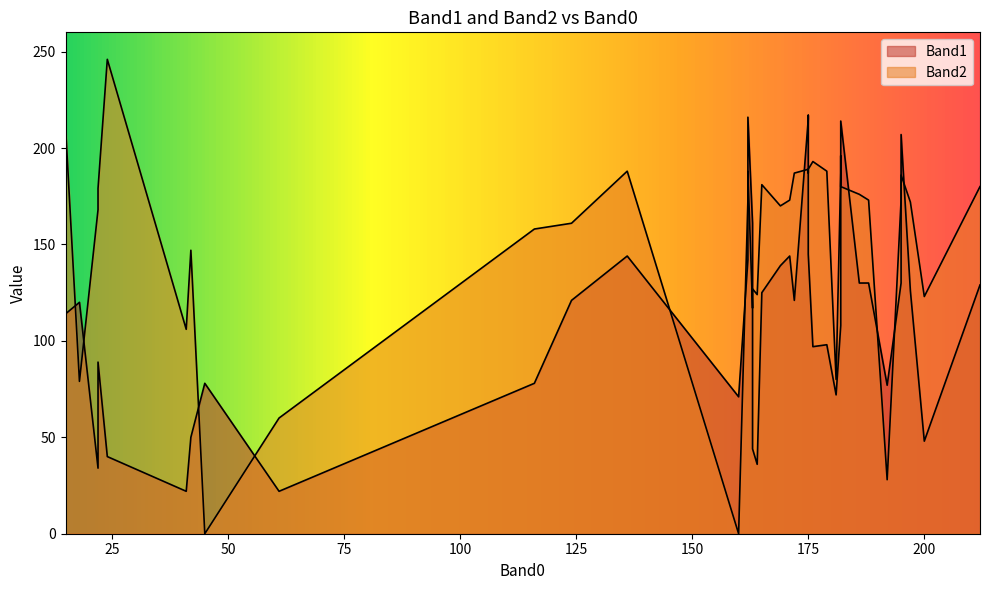

True or false: Band2 and Band1 intersect in this chart.

True